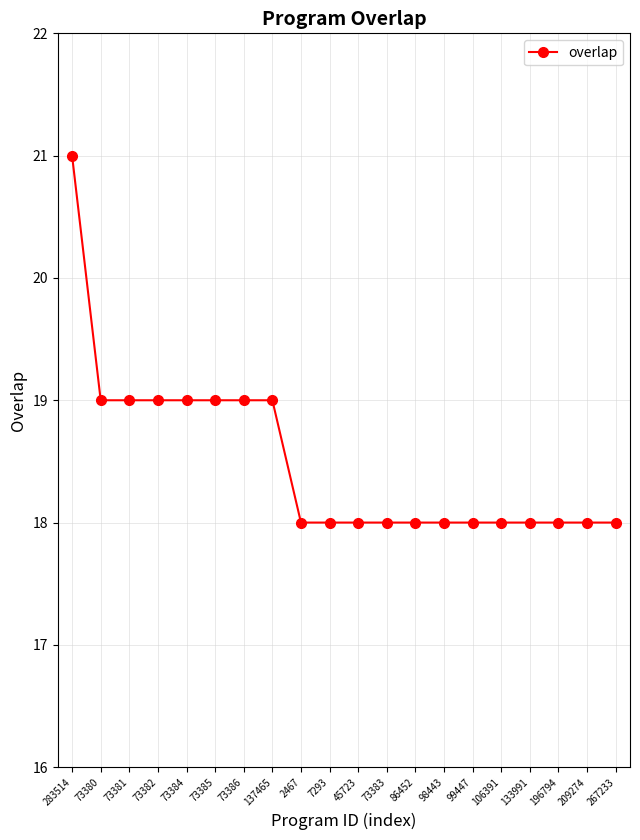

Between 73382 and 209274, which is larger?

73382